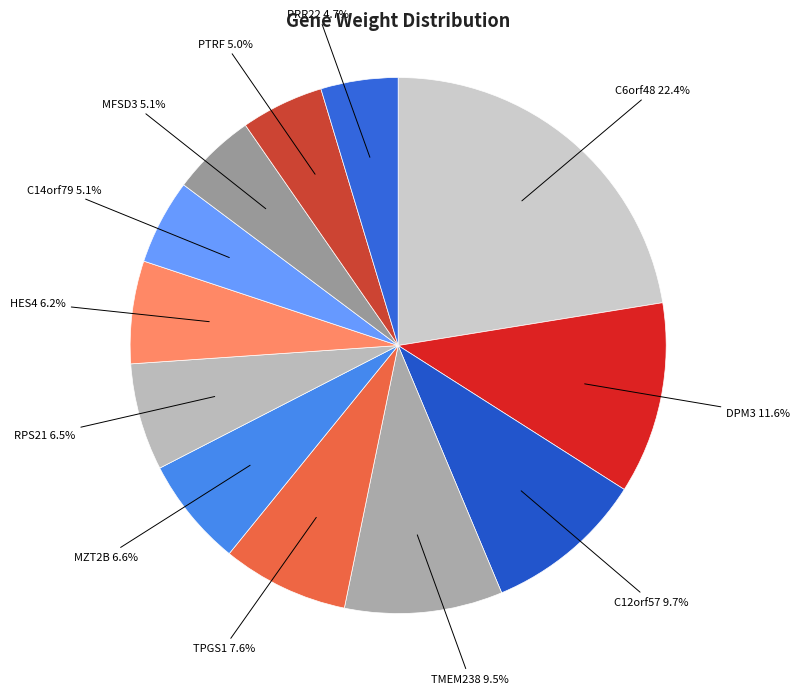

Count the number of slices in the pie.

12